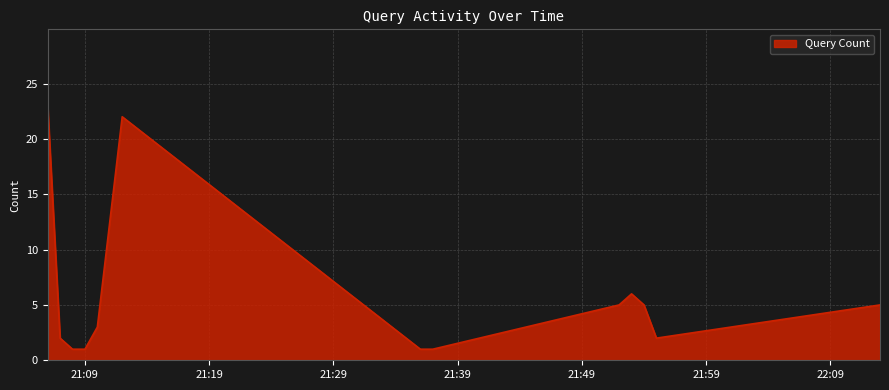

What is the difference between the maximum and minimum values?

22